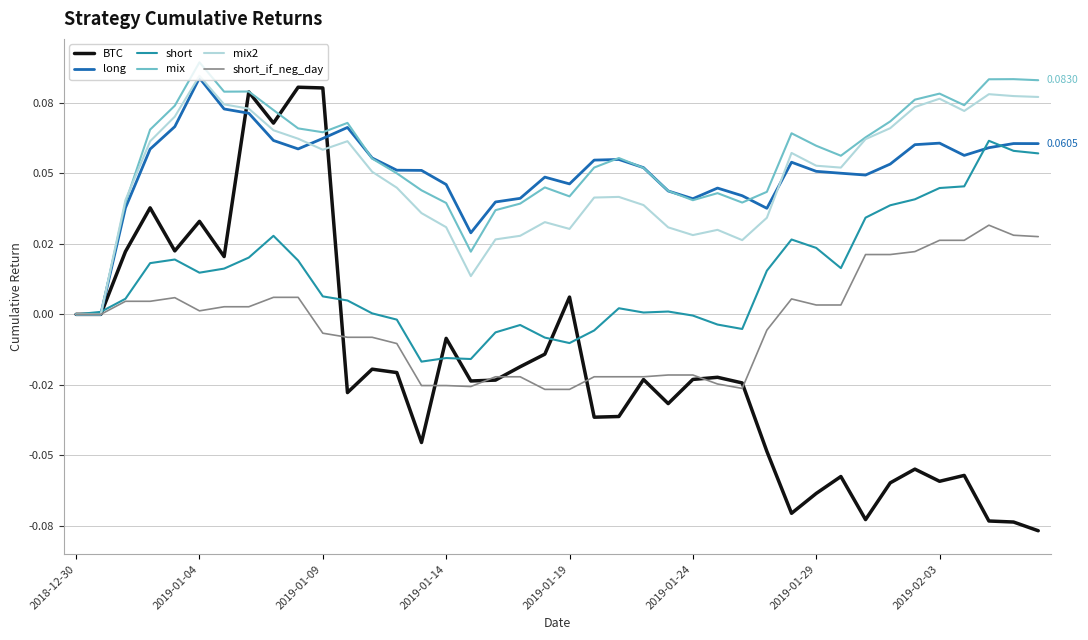

What are all the series names shown in the legend?

BTC, long, short, mix, mix2, short_if_neg_day